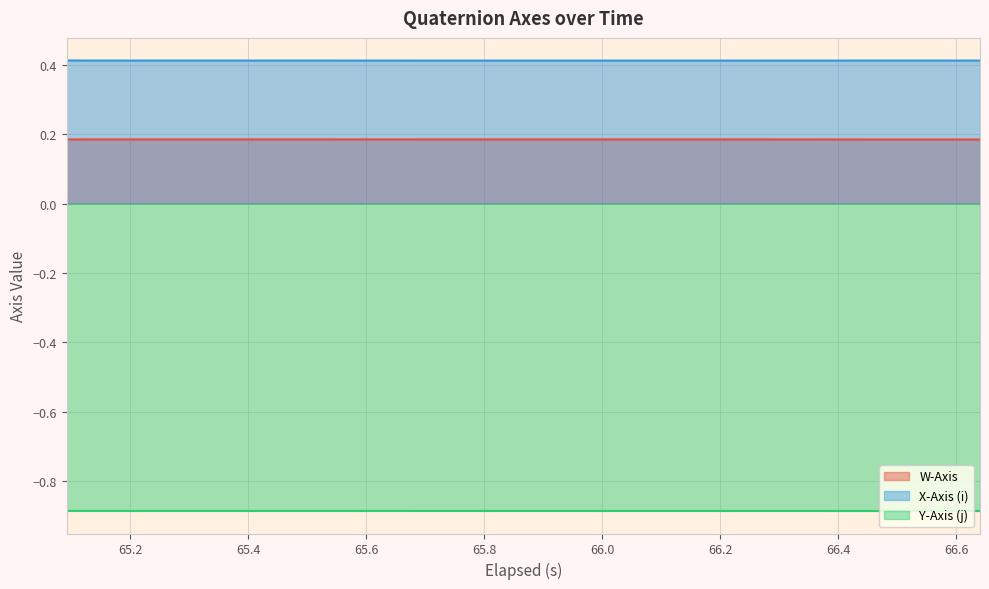

Rank the series by their average value, from lowest to highest.

Y-Axis (j), W-Axis, X-Axis (i)